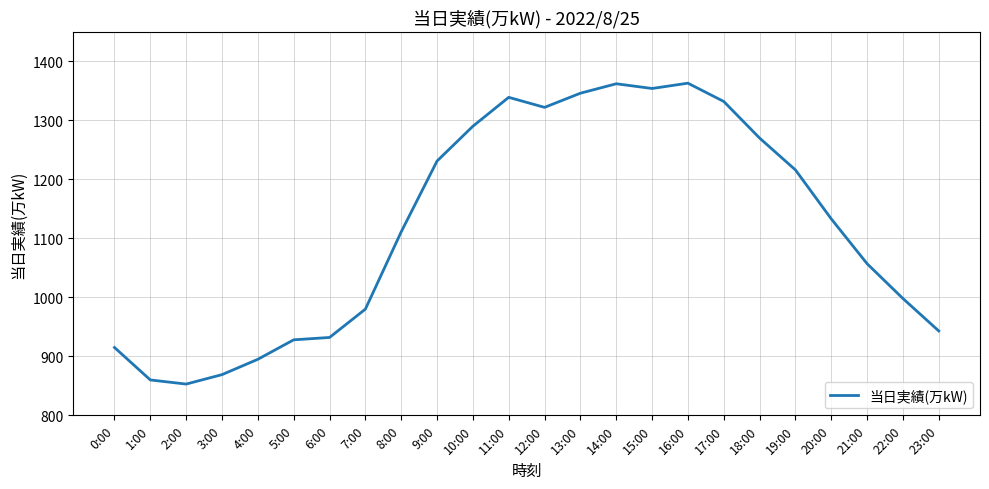

What is the difference between the maximum and minimum values?

510